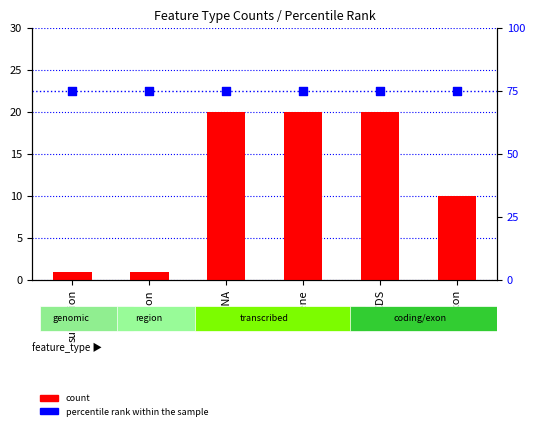

At how many categories does at least one series exceed 72?

6